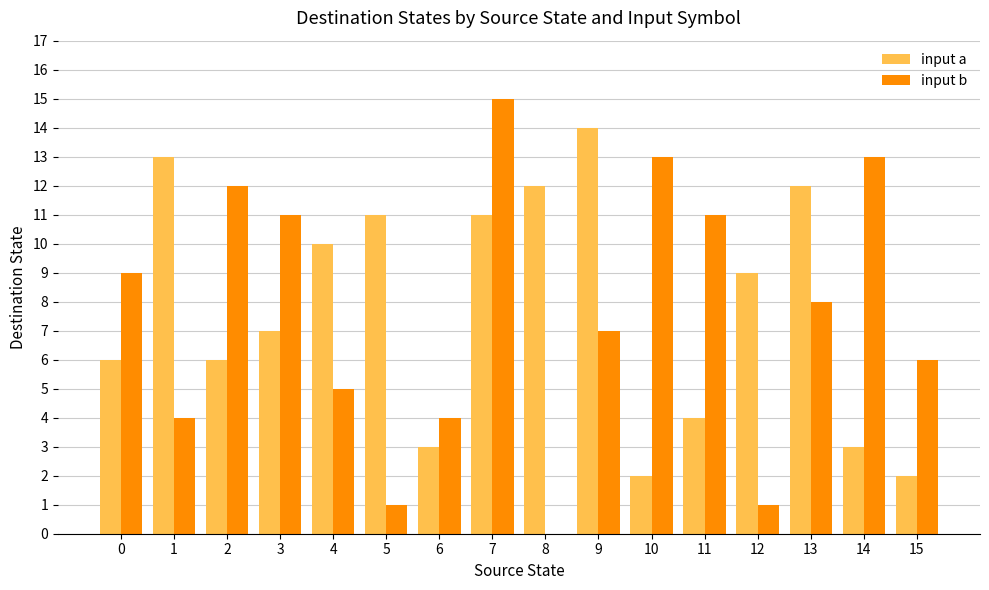

Which series has the largest range (max minus min)?

input b